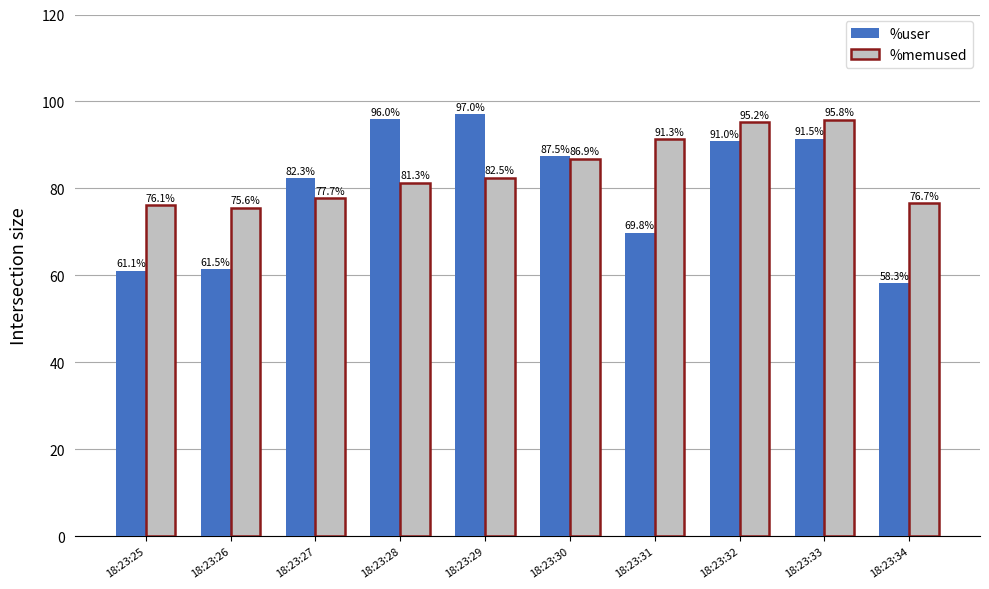

Which series has the widest spread of values?

%user